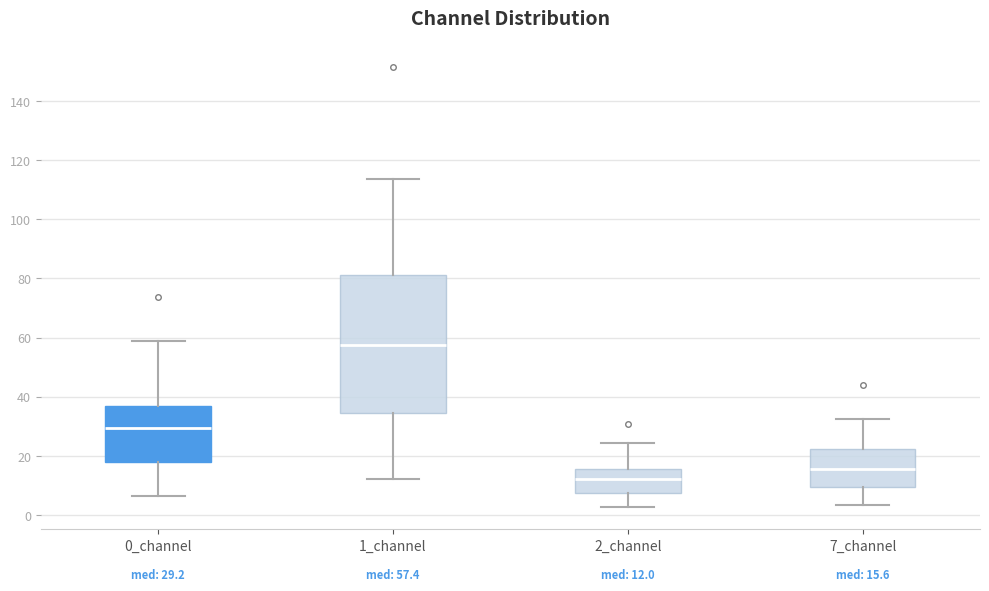

Which box has the highest median line?

1_channel